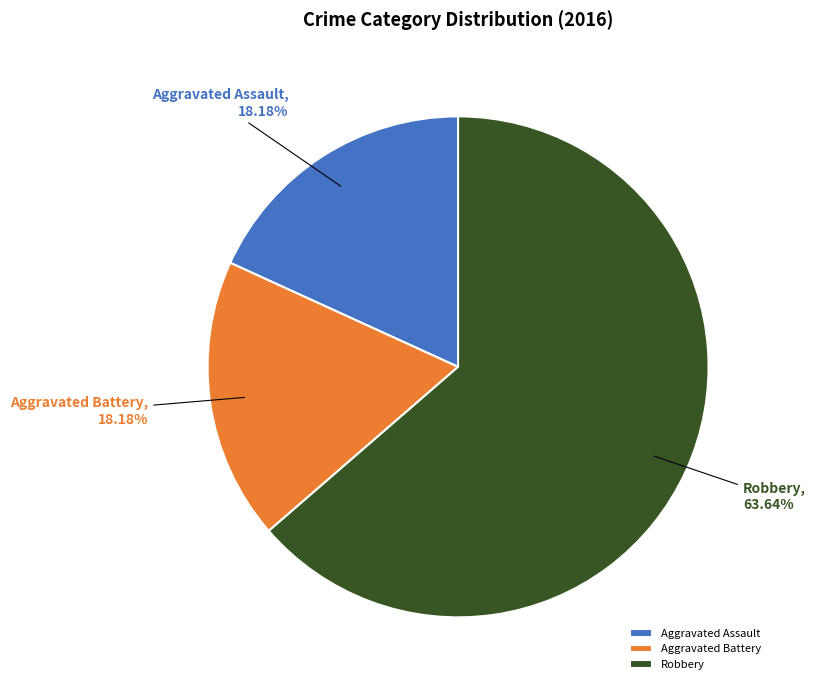

The Robbery slice represents 64% of the pie. True or false?

True